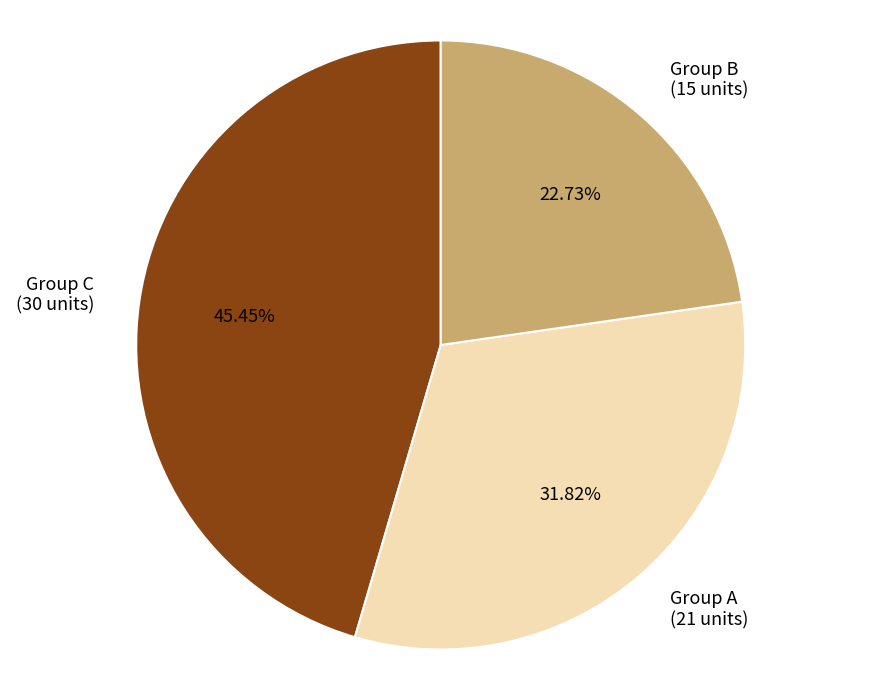

Count the number of slices in the pie.

3